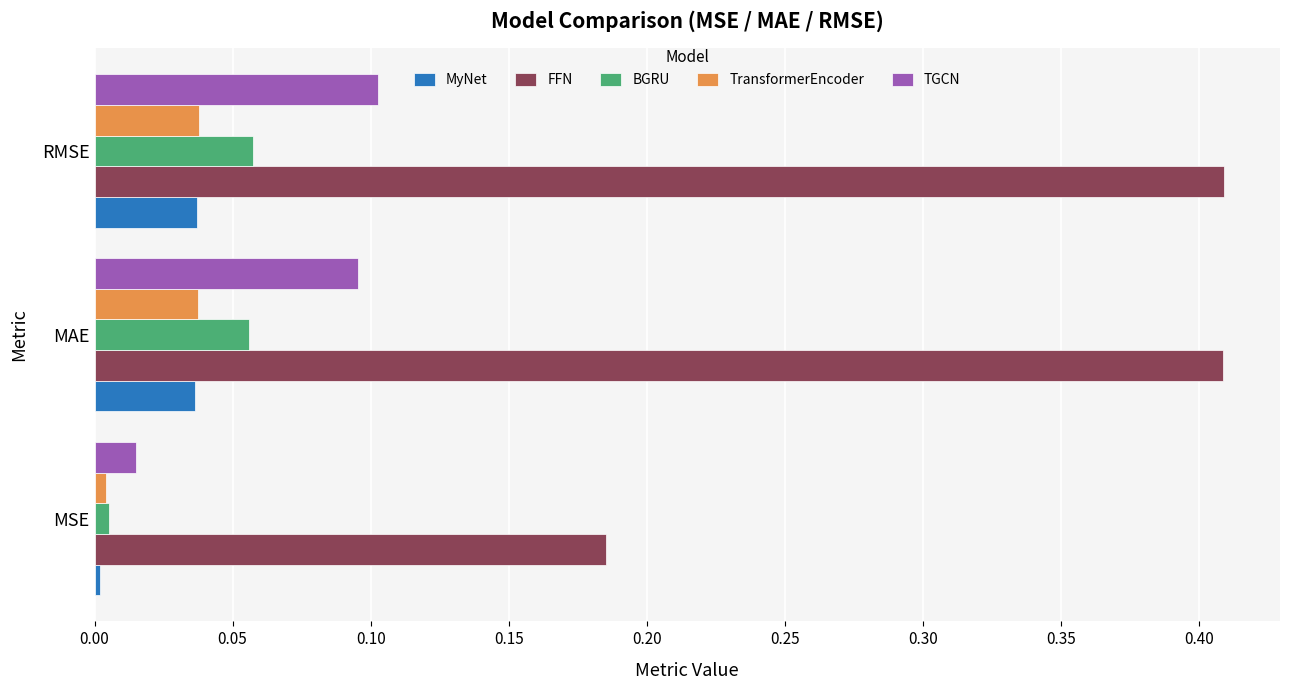

How many FFN values are between 0 and 1?

3